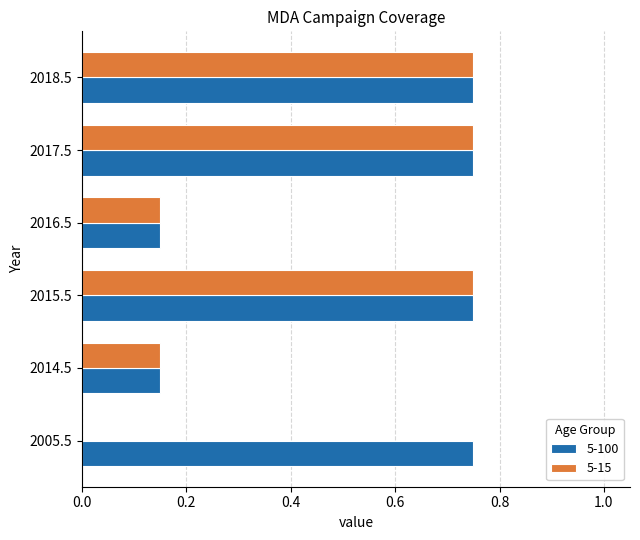

What is the sum of all 5-100 values?

3.3